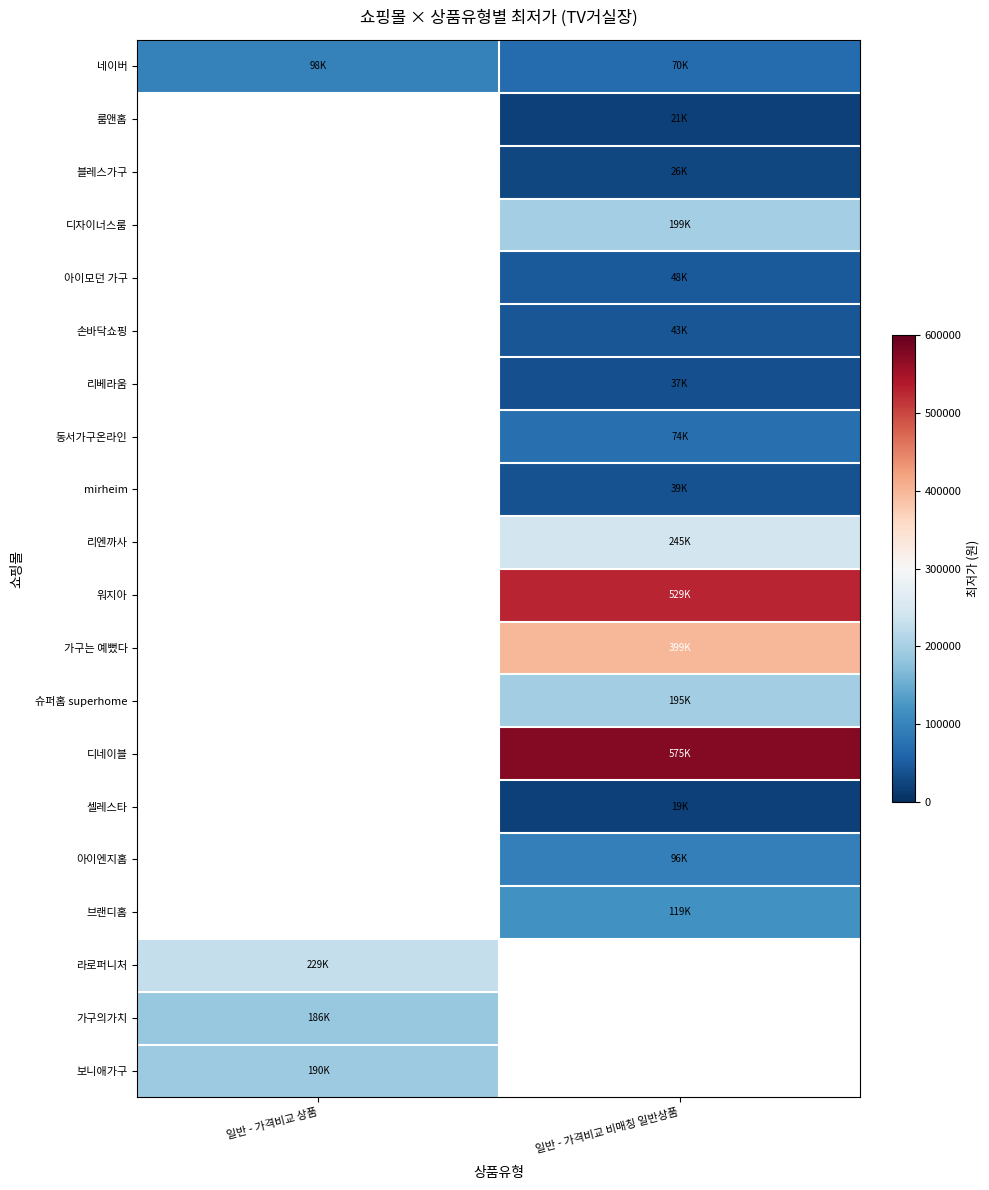

Which series has the largest total across all categories?

네이버